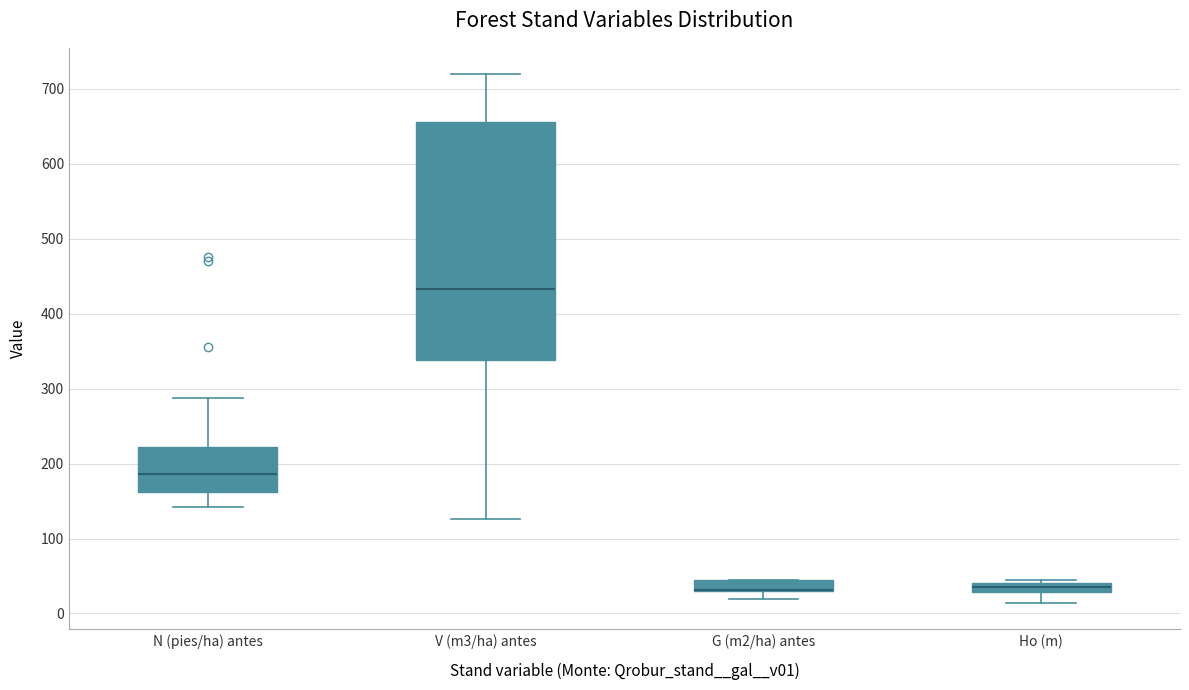

Where does the lower whisker of the box for N (pies/ha) antes end on the y-axis? The values are not printed on the chart, so give them approximately, as read against the axis.

140